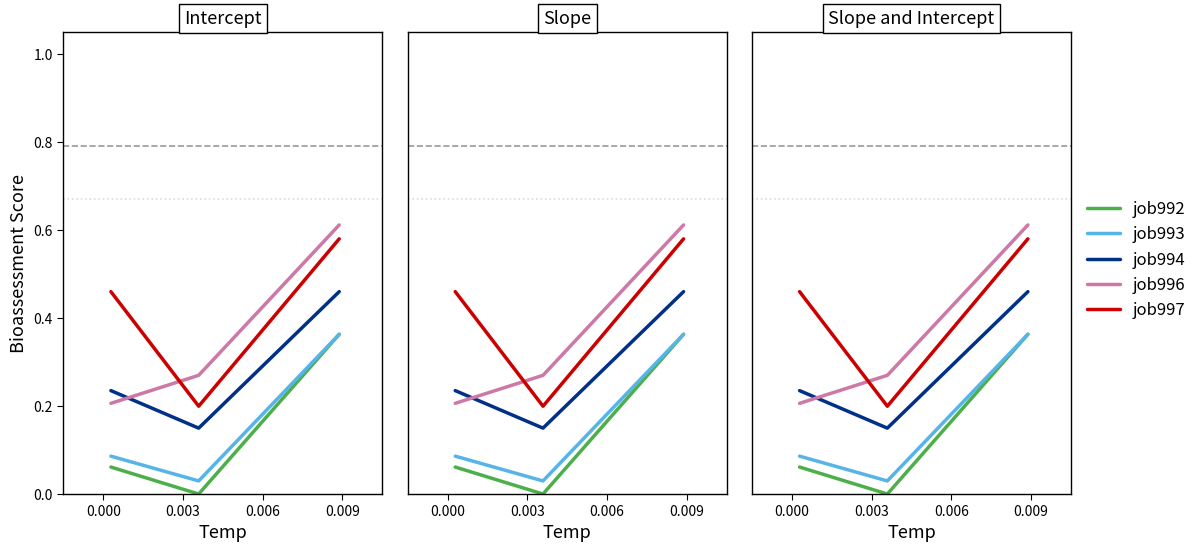

Is it true that job996 equals 0.9 at 0.006?

False